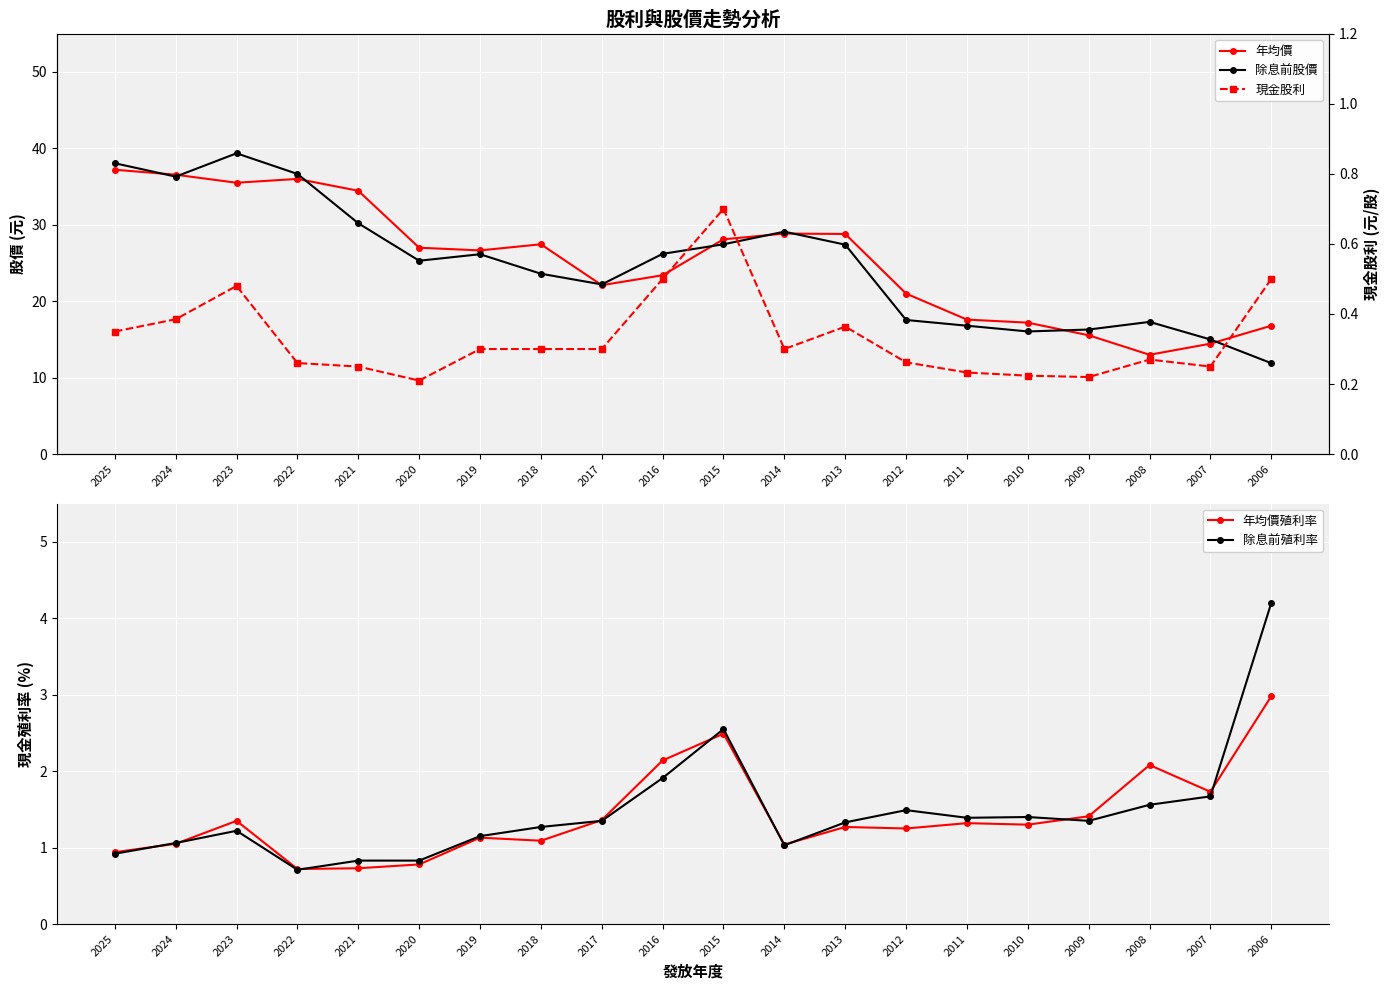

How many lines are shown in the chart?

5